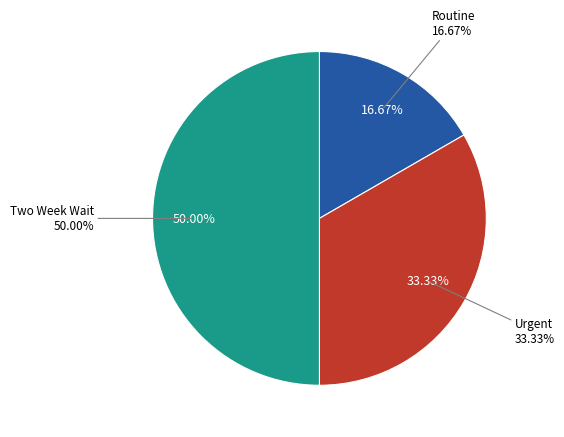

Rank the categories by value from highest to lowest.

Two Week Wait, Urgent, Routine